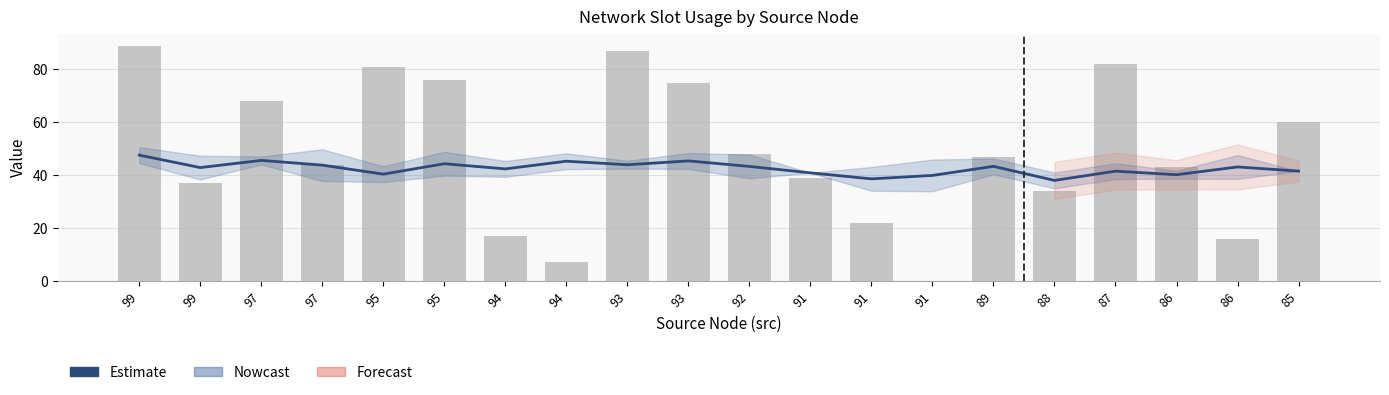

Which category has the highest value across all series?

99